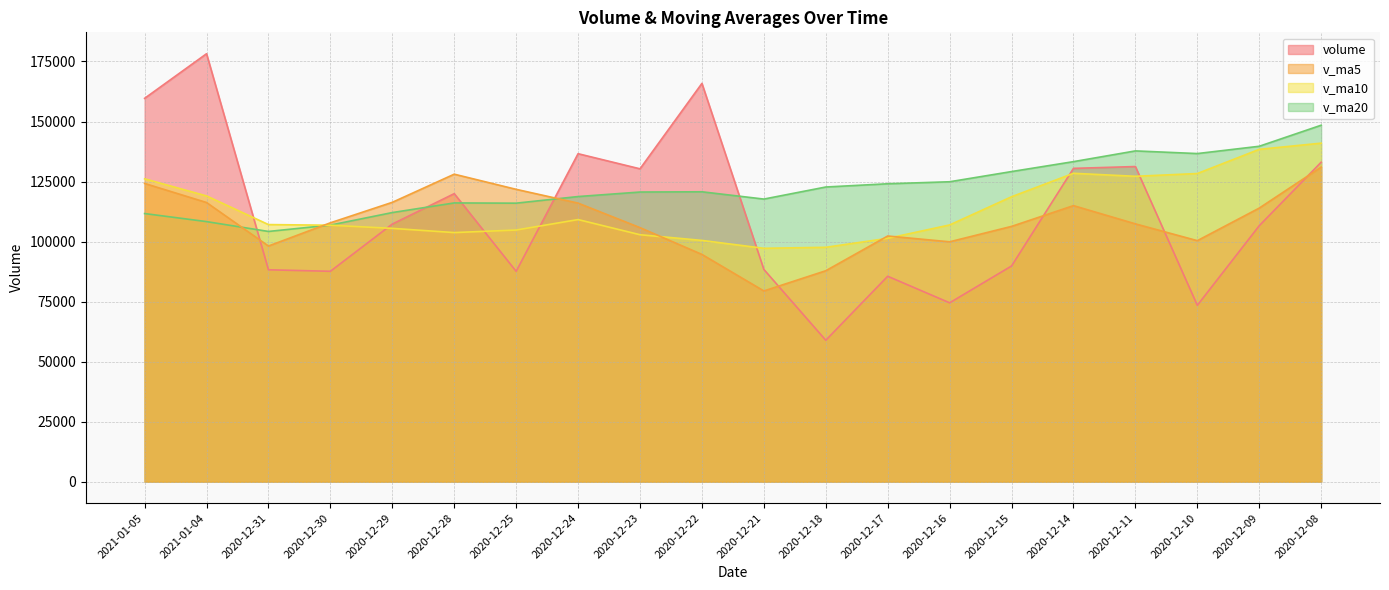

What is the label of the 10th point from the right?

2020-12-21